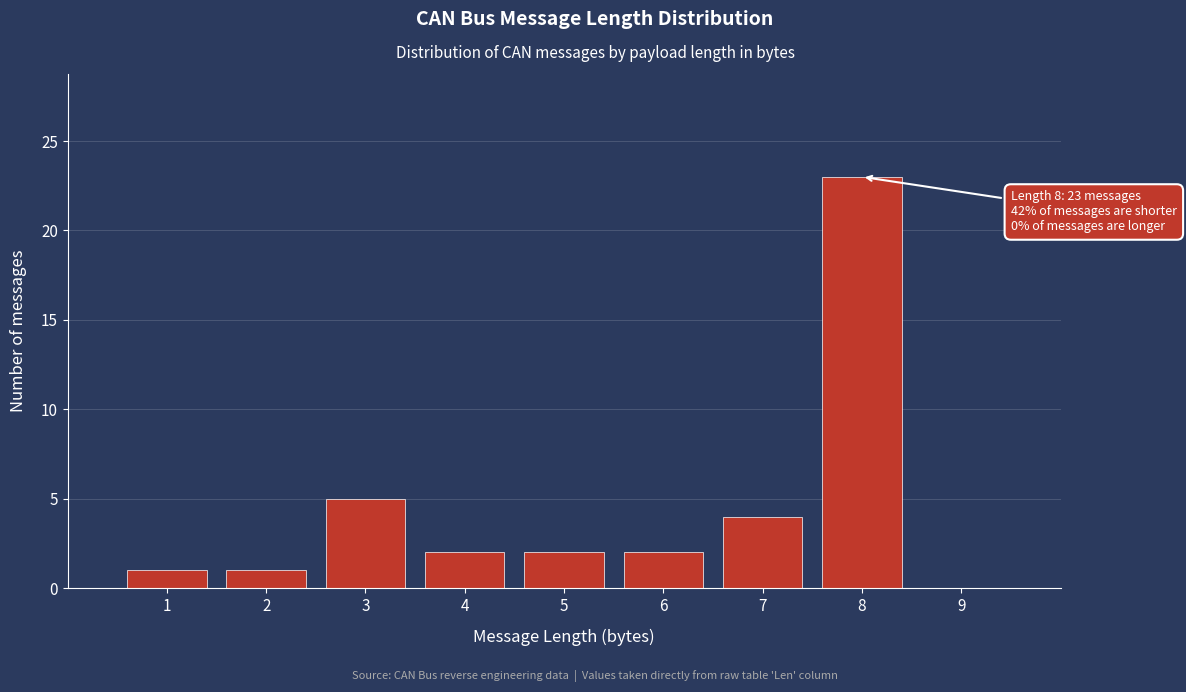

Over which range of the x-axis is the bar tallest?

7.5 to 8.5